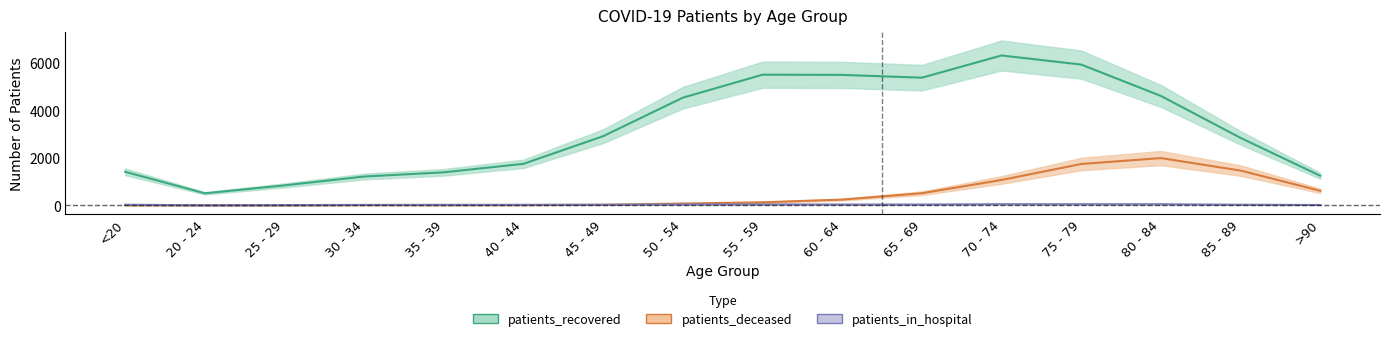

Reading left to right, transcribe all the data shown in this chart.

patients_recovered: <20=1413	20 - 24=508	25 - 29=842	30 - 34=1214	35 - 39=1391	40 - 44=1749	45 - 49=2912	50 - 54=4531	55 - 59=5497	60 - 64=5489	65 - 69=5371	70 - 74=6306	75 - 79=5923	80 - 84=4604	85 - 89=2839	>90=1245
patients_deceased: <20=6	20 - 24=3	25 - 29=2	30 - 34=11	35 - 39=10	40 - 44=12	45 - 49=26	50 - 54=77	55 - 59=130	60 - 64=243	65 - 69=512	70 - 74=1069	75 - 79=1741	80 - 84=1990	85 - 89=1464	>90=613
patients_in_hospital: <20=27	20 - 24=5	25 - 29=12	30 - 34=21	35 - 39=24	40 - 44=25	45 - 49=26	50 - 54=38	55 - 59=42	60 - 64=36	65 - 69=36	70 - 74=49	75 - 79=47	80 - 84=48	85 - 89=28	>90=17